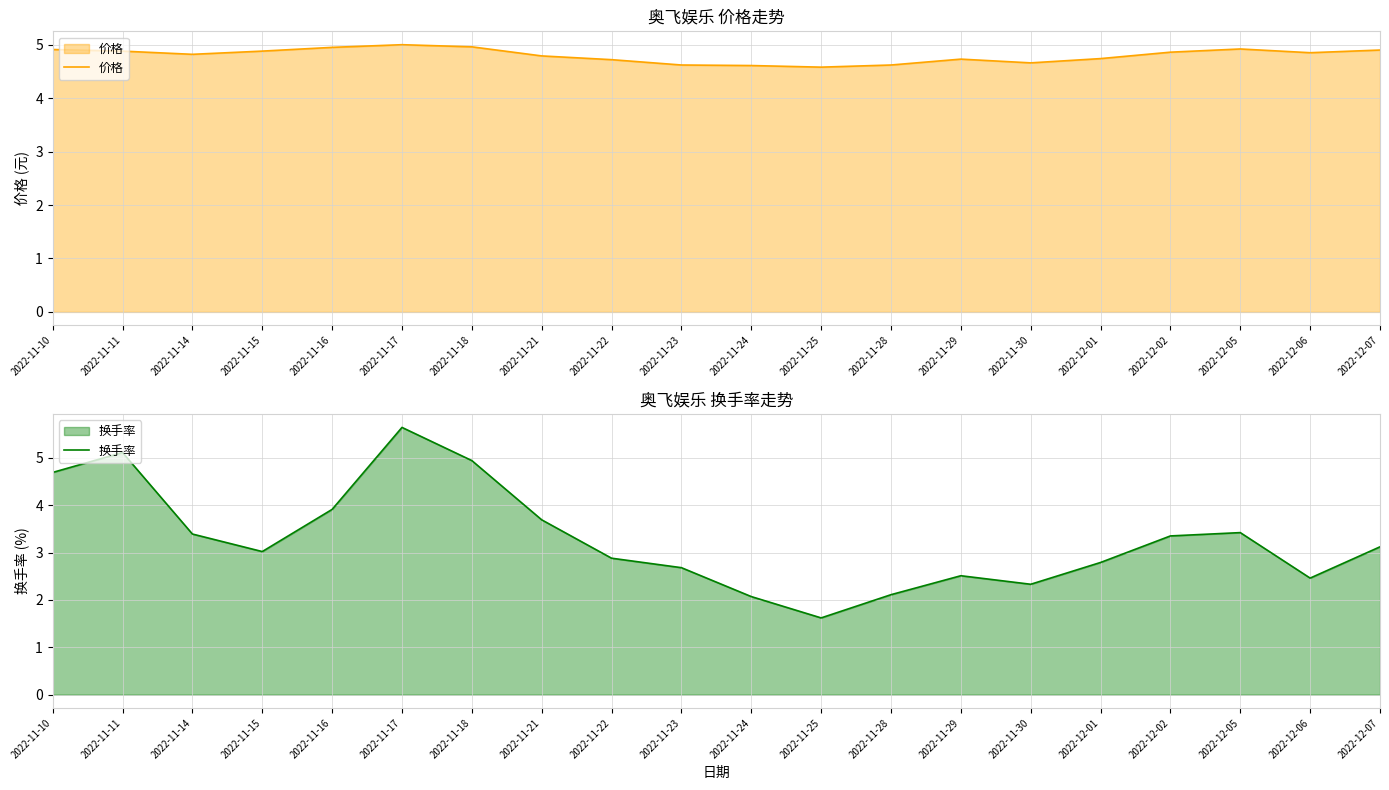

What are all the series names shown in the legend?

价格, 换手率